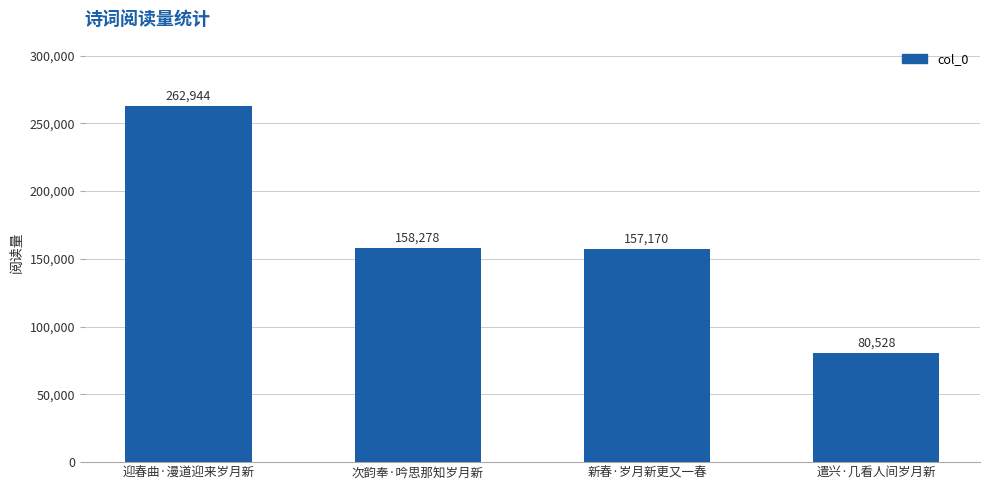

True or false: the data shows 158278 at 次韵奉·吟思那知岁月新.

True